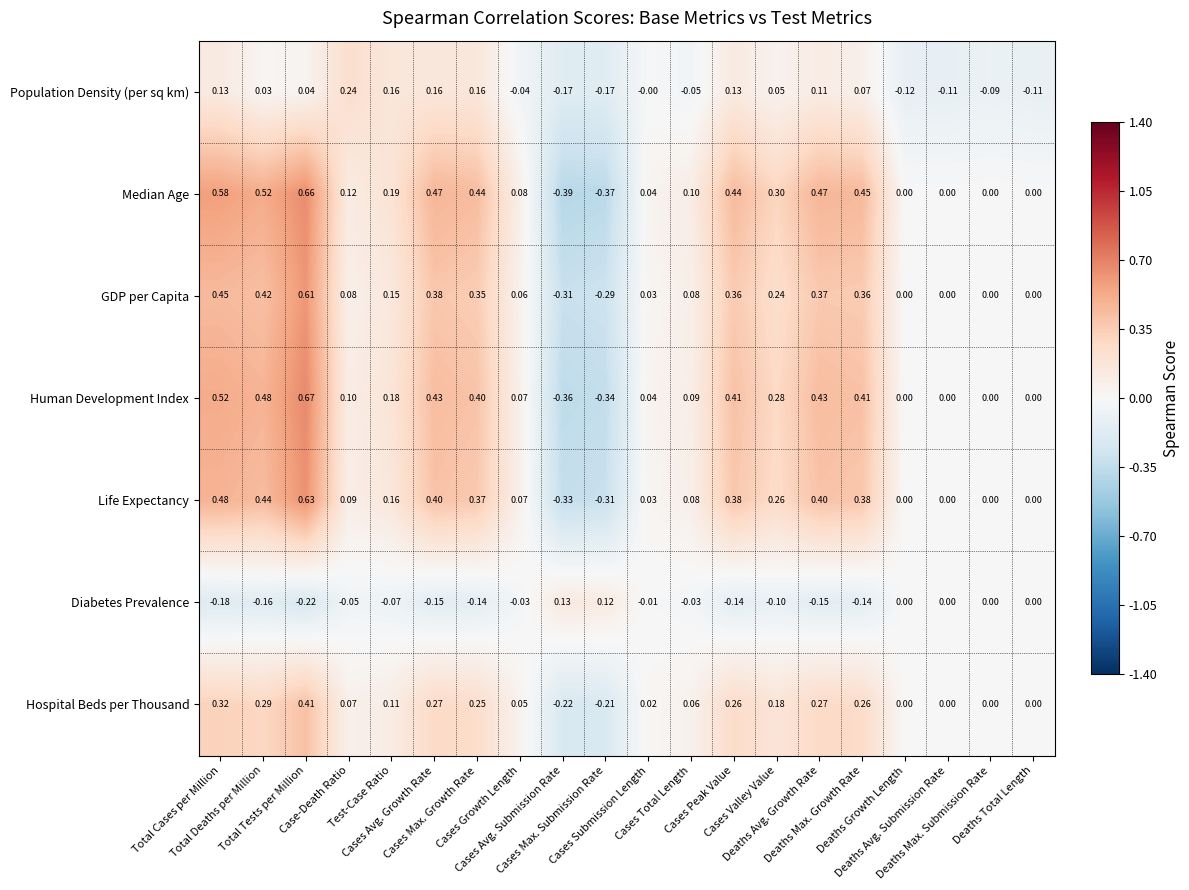

Which series has the largest total across all categories?

Median Age